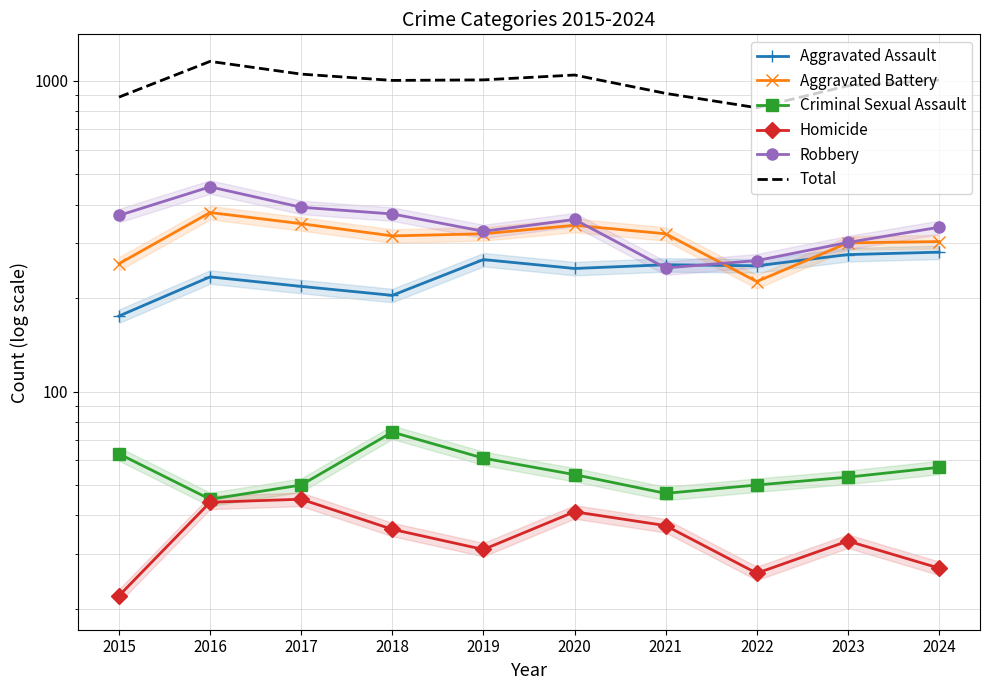

Is the value of Aggravated Assault at 2021 greater than the value of Aggravated Battery at 2015?

No